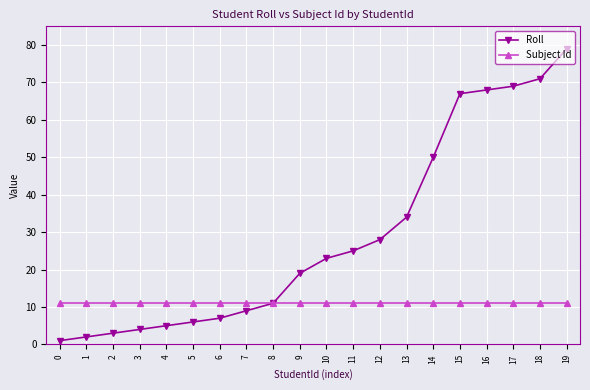

Reading left to right, extract all data points from this chart.

Roll: 1	2	3	4	5	6	7	9	11	19	23	25	28	34	50	67	68	69	71	79
Subject Id: 11	11	11	11	11	11	11	11	11	11	11	11	11	11	11	11	11	11	11	11